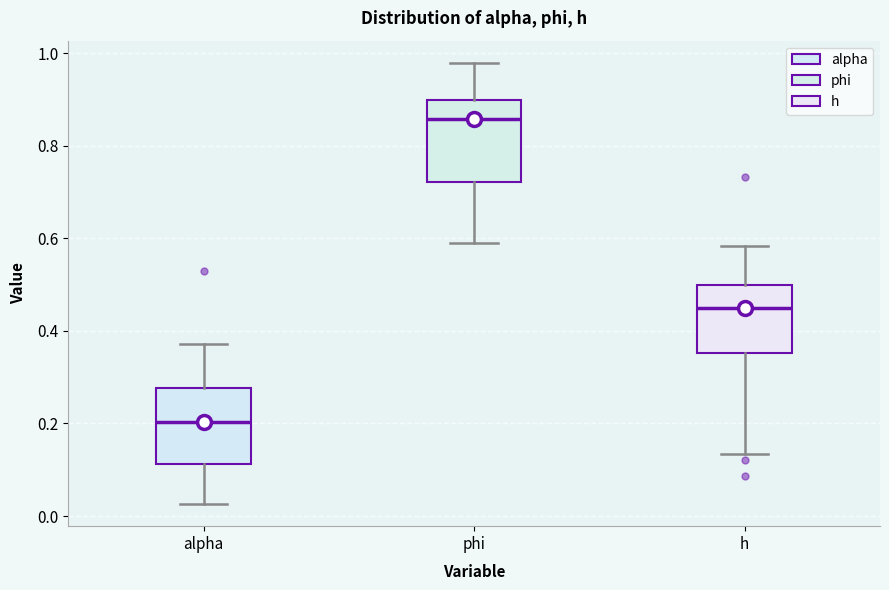

Reading left to right, read every box against the y-axis: the position of its median line, the range the box covers, and the ends of its whiskers. The values are not printed on the chart, so give them approximately, as read against the axis.

alpha: median 0.20, box 0.12 to 0.28, whiskers 0.02 to 0.38
phi: median 0.86, box 0.72 to 0.90, whiskers 0.58 to 0.98
h: median 0.44, box 0.36 to 0.50, whiskers 0.14 to 0.58